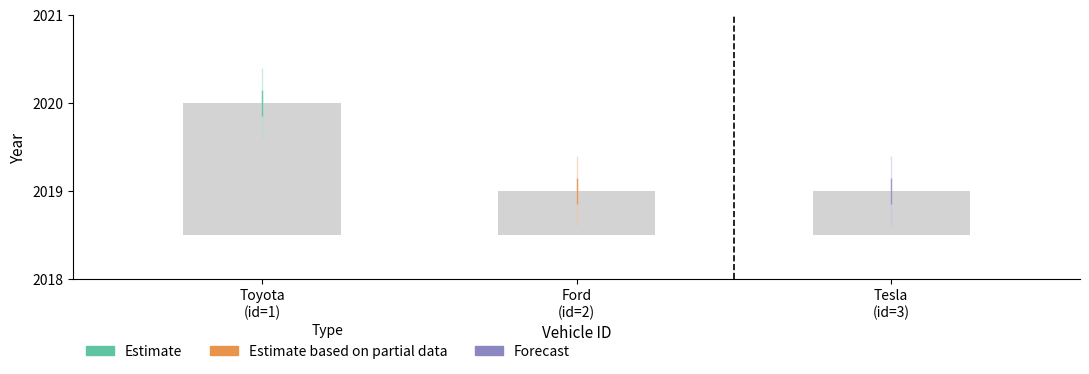

At which category does the chart reach its peak across all series?

Toyota (id=1)